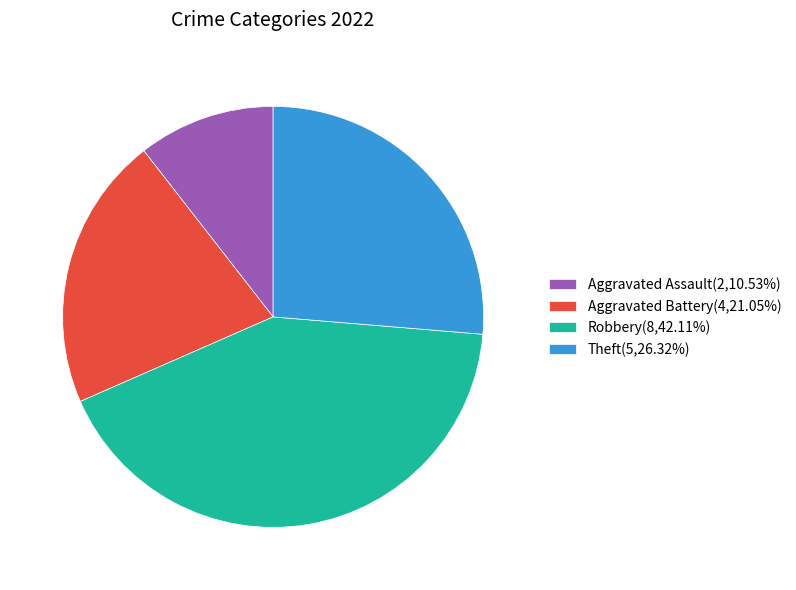

Does any single category account for the majority?

No